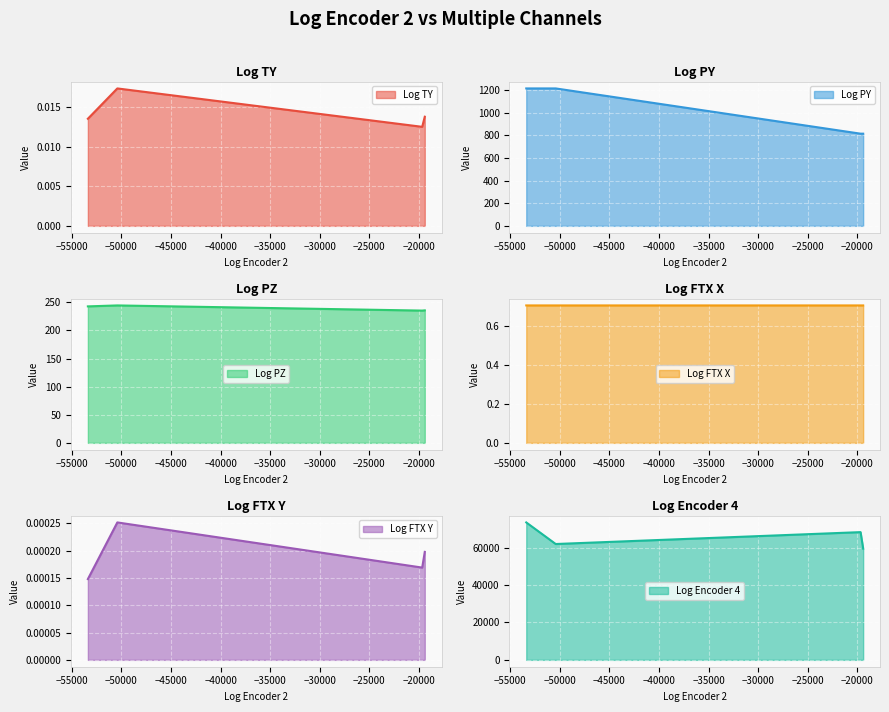

Is it true that Log Encoder 4 equals 41066.7 at PlusXPlusYCorner?

False